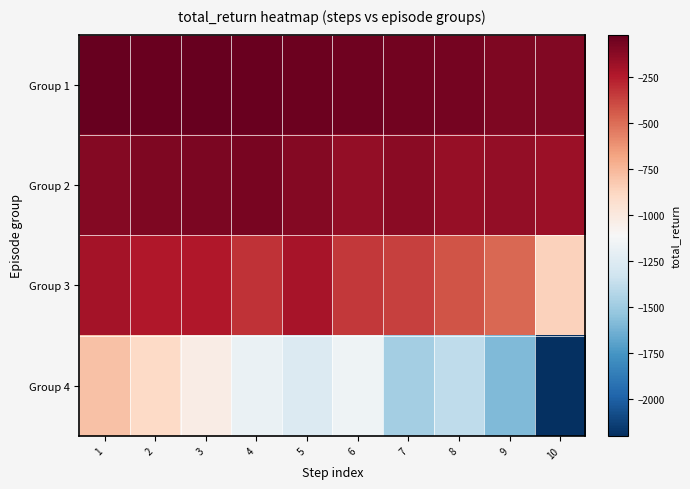

Reading left to right, transcribe all the data shown in this chart.

Group 1: 1=-23.0	2=-30.8	3=-26.5	4=-31.7	5=-43.4	6=-51.9	7=-59.4	8=-66.4	9=-91.2	10=-103.0
Group 2: 1=-114.4	2=-96.1	3=-84.9	4=-81.2	5=-108.2	6=-155.4	7=-128.9	8=-162.9	9=-154.4	10=-181.7
Group 3: 1=-201.5	2=-235.7	3=-239.3	4=-319.9	5=-215.1	6=-340.9	7=-364.1	8=-429.8	9=-489.5	10=-859.5
Group 4: 1=-790.9	2=-895.3	3=-1028.0	4=-1186.4	5=-1263.7	6=-1157.3	7=-1483.4	8=-1391.7	9=-1591.3	10=-2193.9